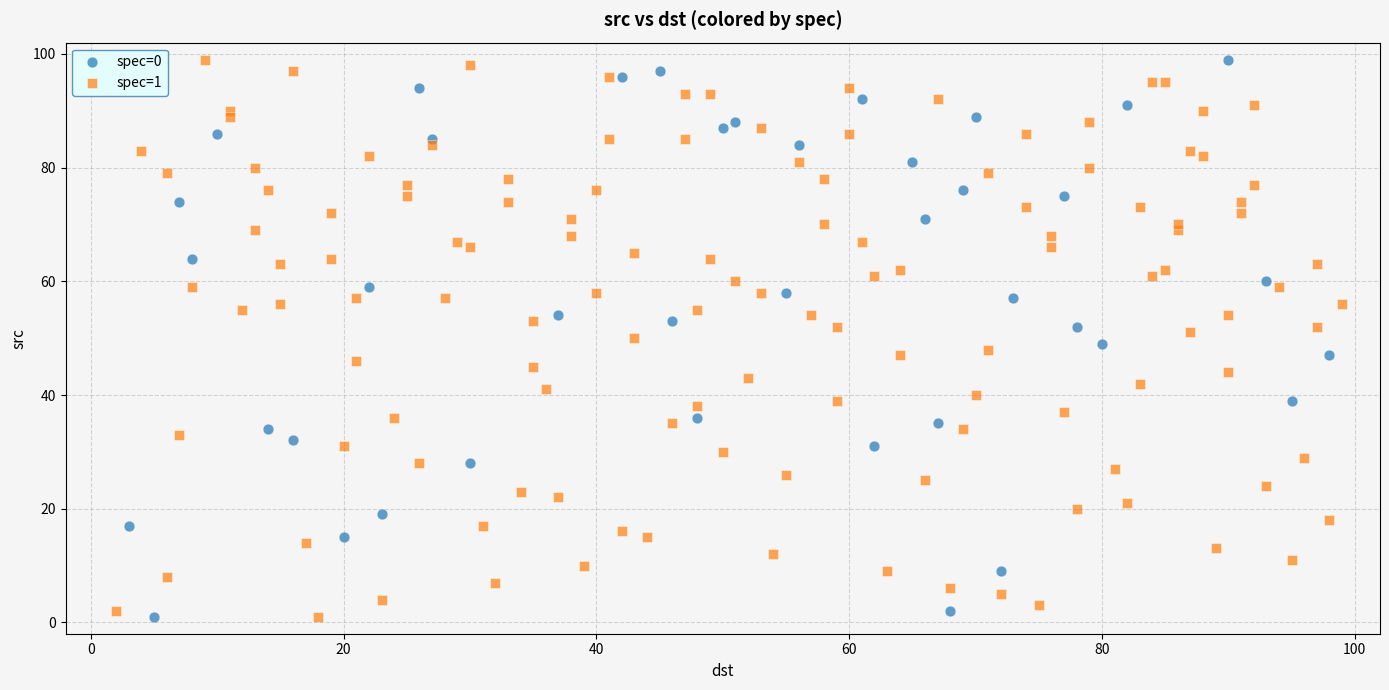

What are all the series names shown in the legend?

spec=0, spec=1